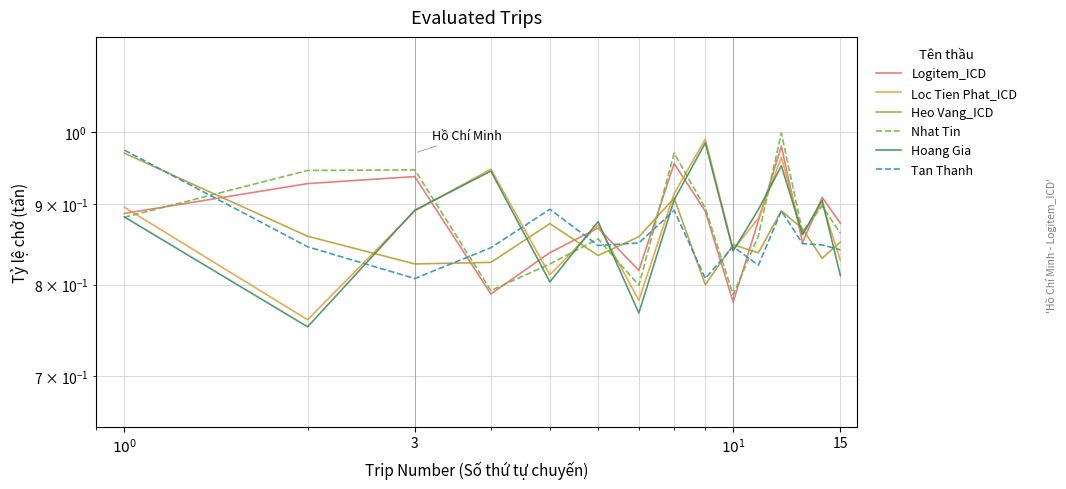

How many interior local peaks does the Nhat Tin series have?

5